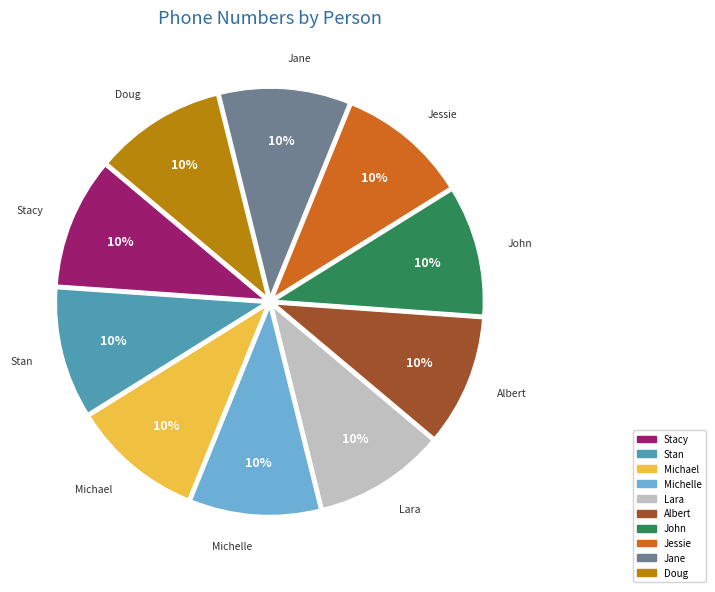

True or false: Michelle accounts for 1% of the total.

False